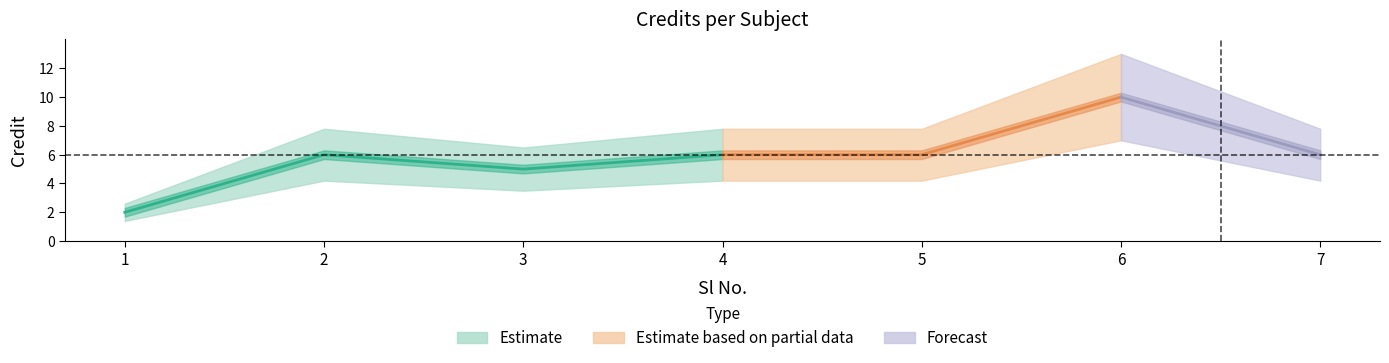

List the labels in order of value, smallest first.

1, 3, 2, 4, 5, 7, 6